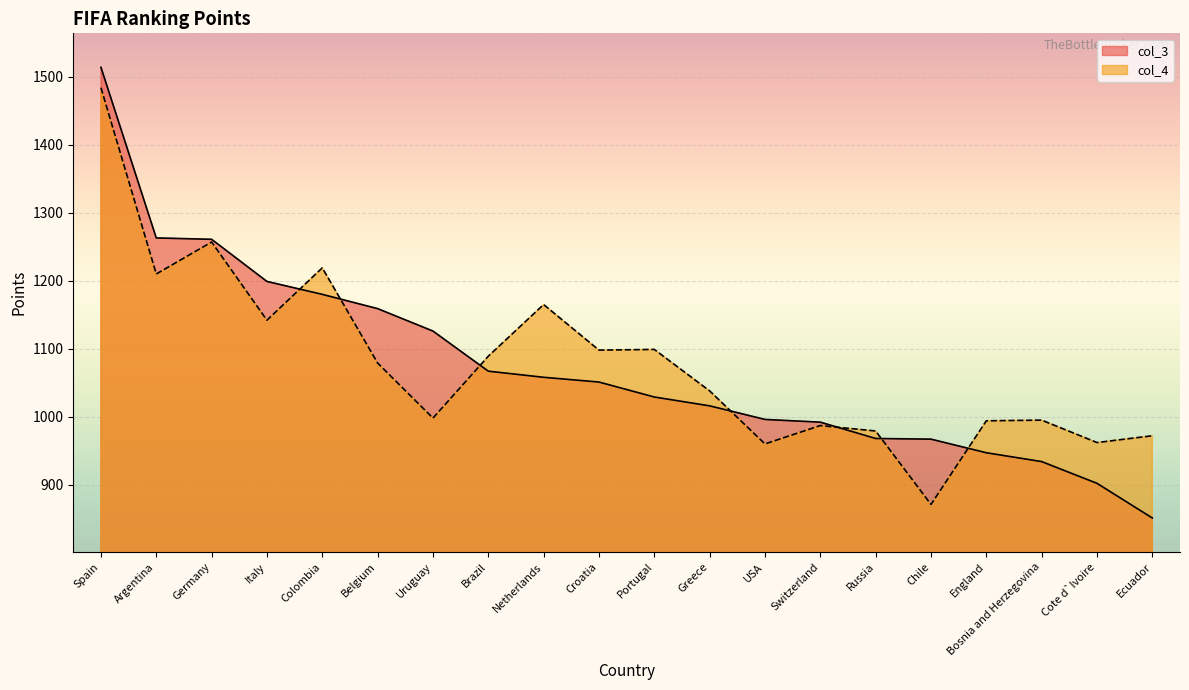

What is the sum of all col_3 values?

21480